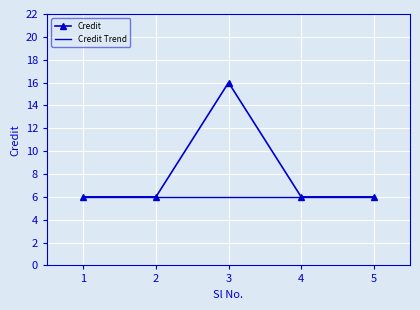

Reading right to left, transcribe all the data shown in this chart.

5=6	4=6	3=16	2=6	1=6